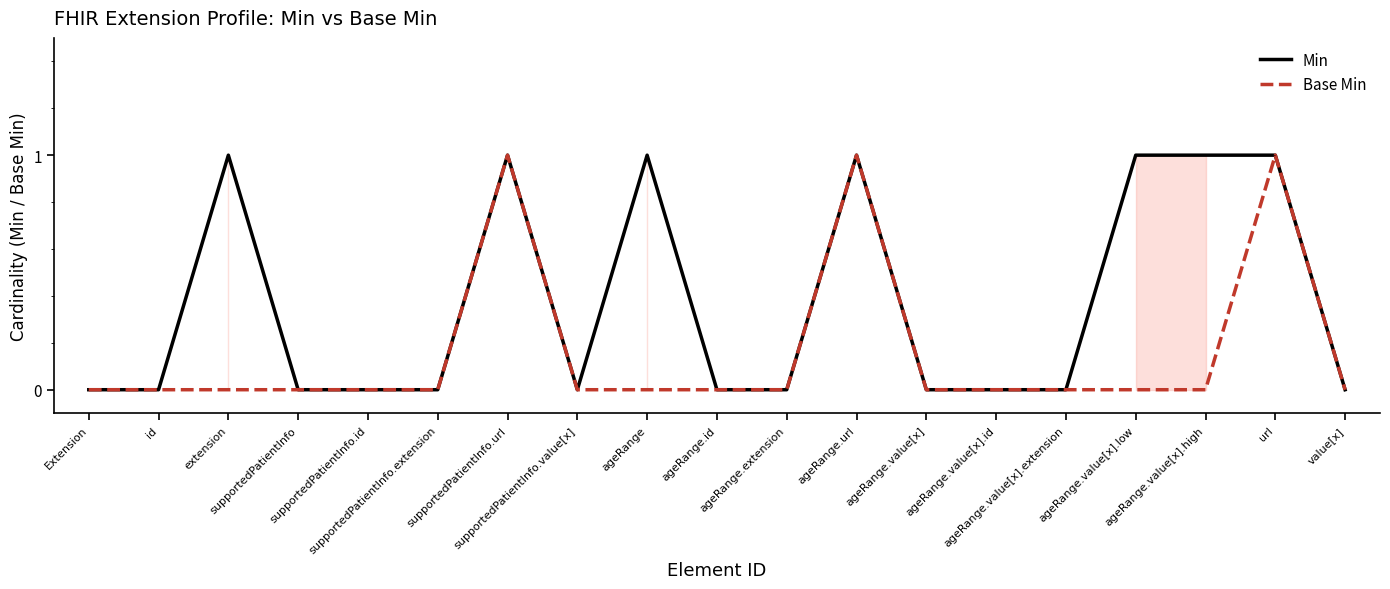

List the series in order of their overall mean, lowest first.

Base Min, Min